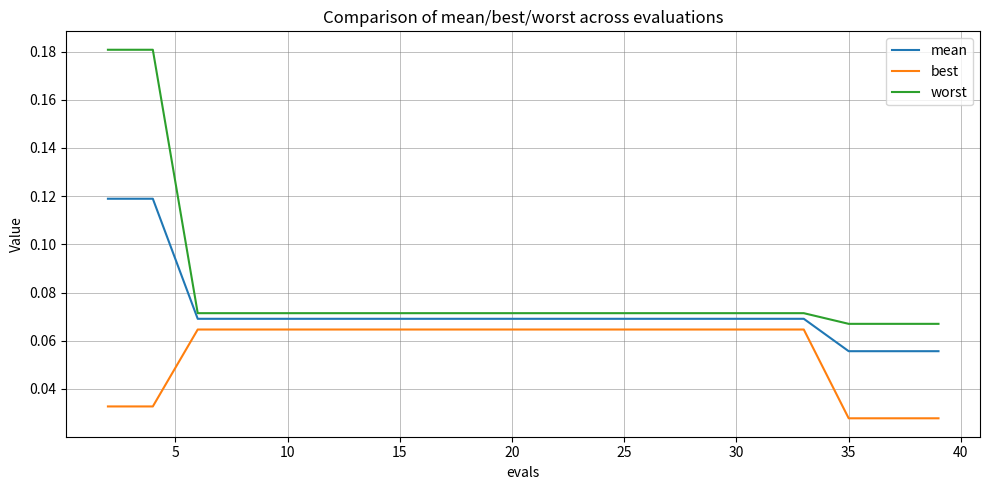

Does the chart have visible grid lines?

Yes